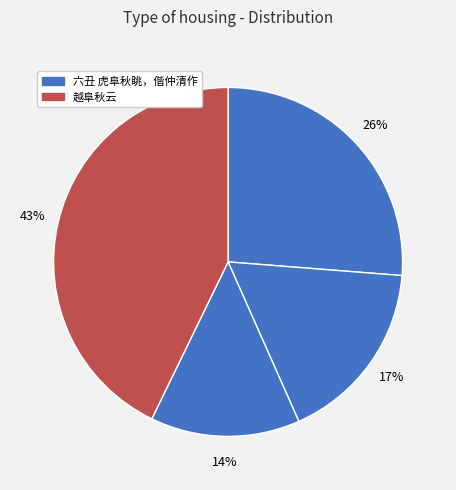

How many segments does this pie chart have?

4